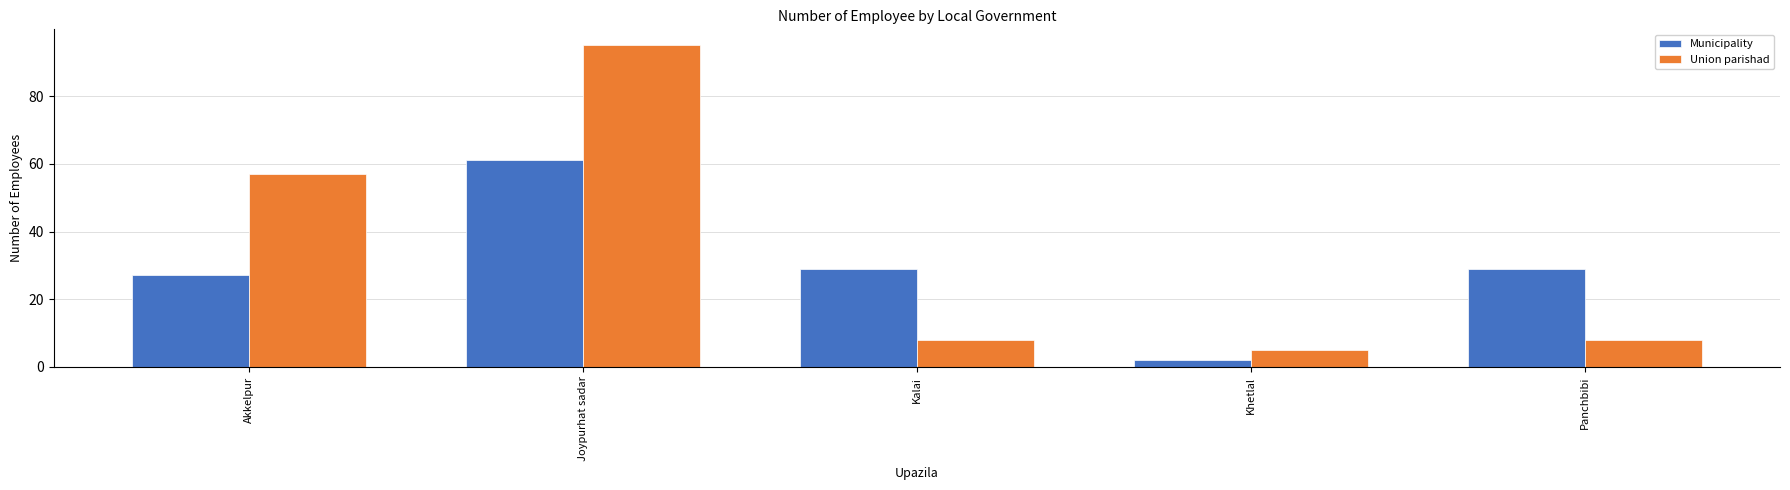

At which category does the chart reach its peak across all series?

Joypurhat sadar